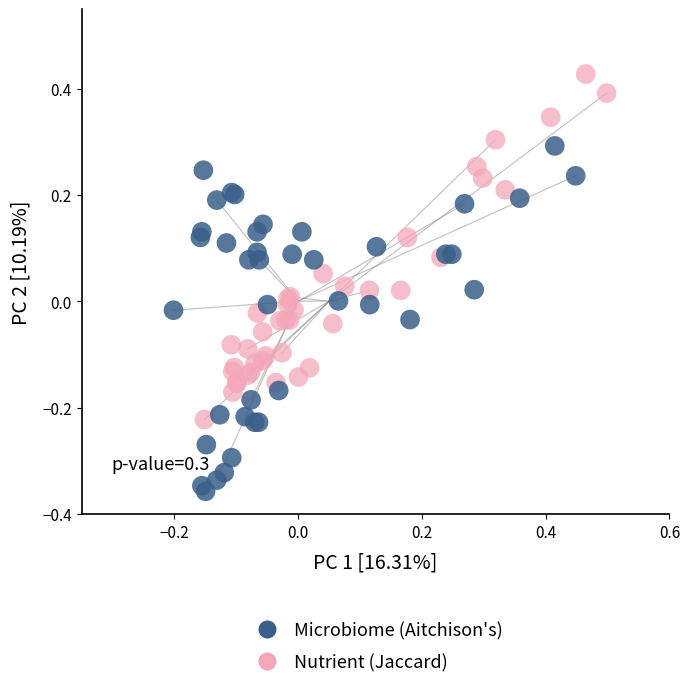

Which series reaches the minimum Y coordinate?

Microbiome (Aitchison's)